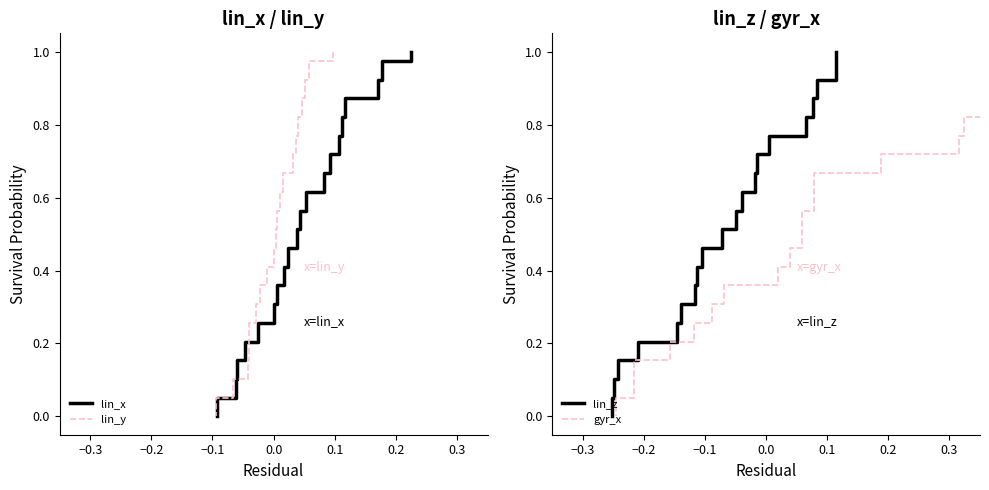

What is the average value of the lin_y series?

0.5